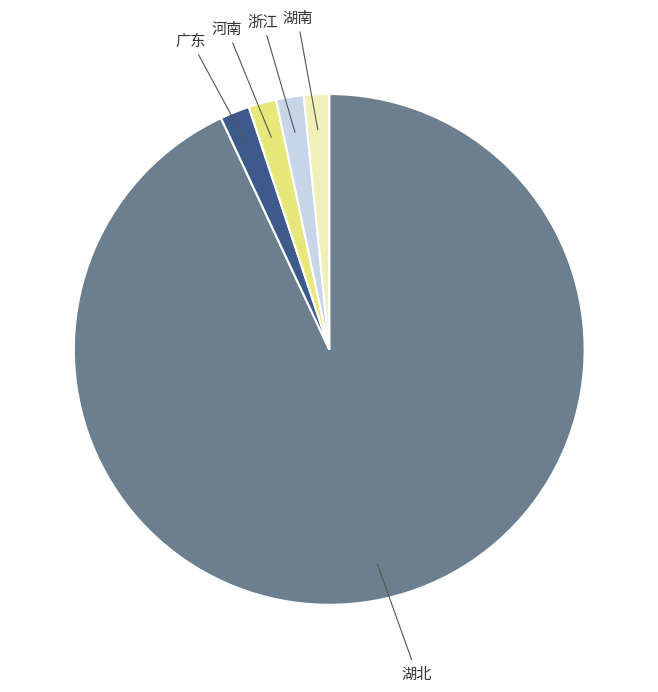

Does 湖北 account for over 50% of the chart?

Yes